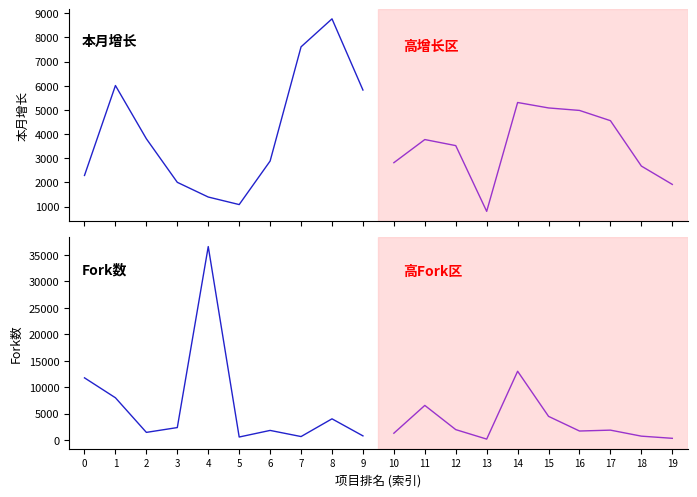

Which category has the highest value in the 本月增长 series?

8